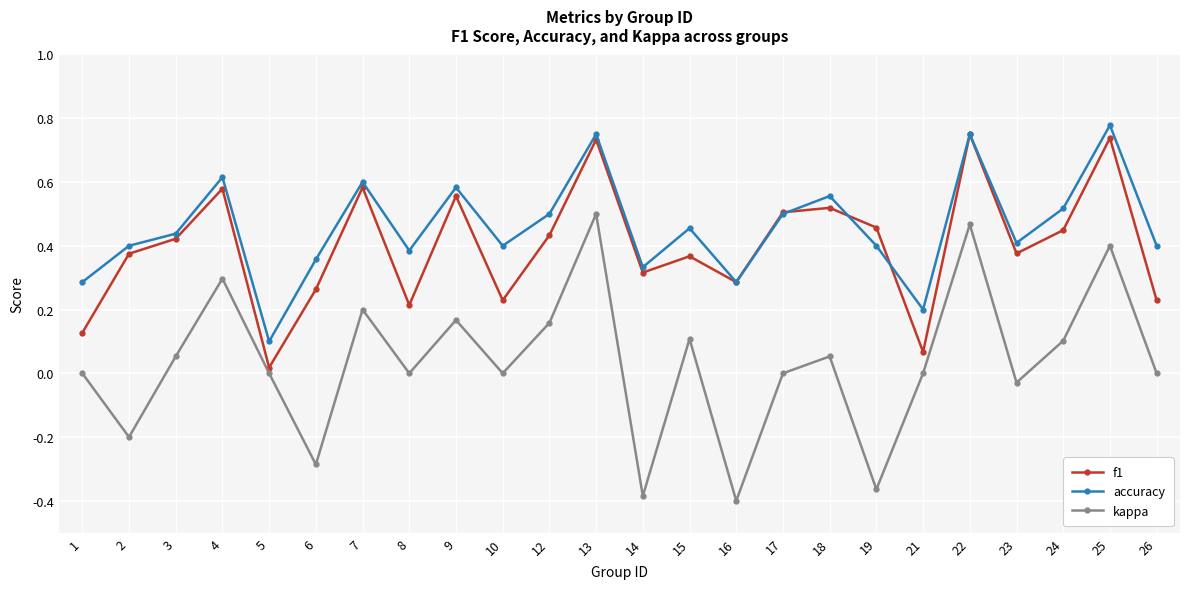

In accuracy, how many points are higher than both neighbors (excluding endpoints)?

8